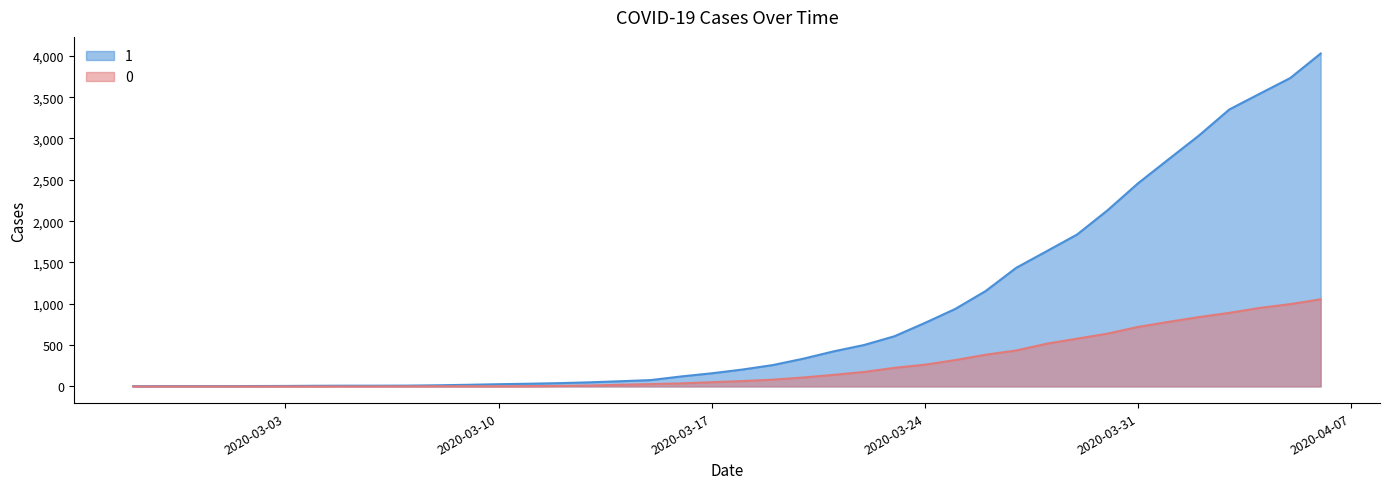

Rank the categories by 0 value from lowest to highest.

2020-02-27, 2020-02-28, 2020-02-29, 2020-03-01, 2020-03-02, 2020-03-03, 2020-03-04, 2020-03-05, 2020-03-06, 2020-03-07, 2020-03-08, 2020-03-09, 2020-03-10, 2020-03-11, 2020-03-12, 2020-03-13, 2020-03-14, 2020-03-15, 2020-03-16, 2020-03-17, 2020-03-18, 2020-03-19, 2020-03-20, 2020-03-21, 2020-03-22, 2020-03-23, 2020-03-24, 2020-03-25, 2020-03-26, 2020-03-27, 2020-03-28, 2020-03-29, 2020-03-30, 2020-03-31, 2020-04-01, 2020-04-02, 2020-04-03, 2020-04-04, 2020-04-05, 2020-04-06